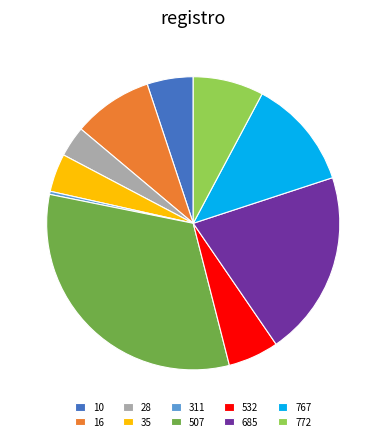

The 311 slice represents 0% of the pie. True or false?

True